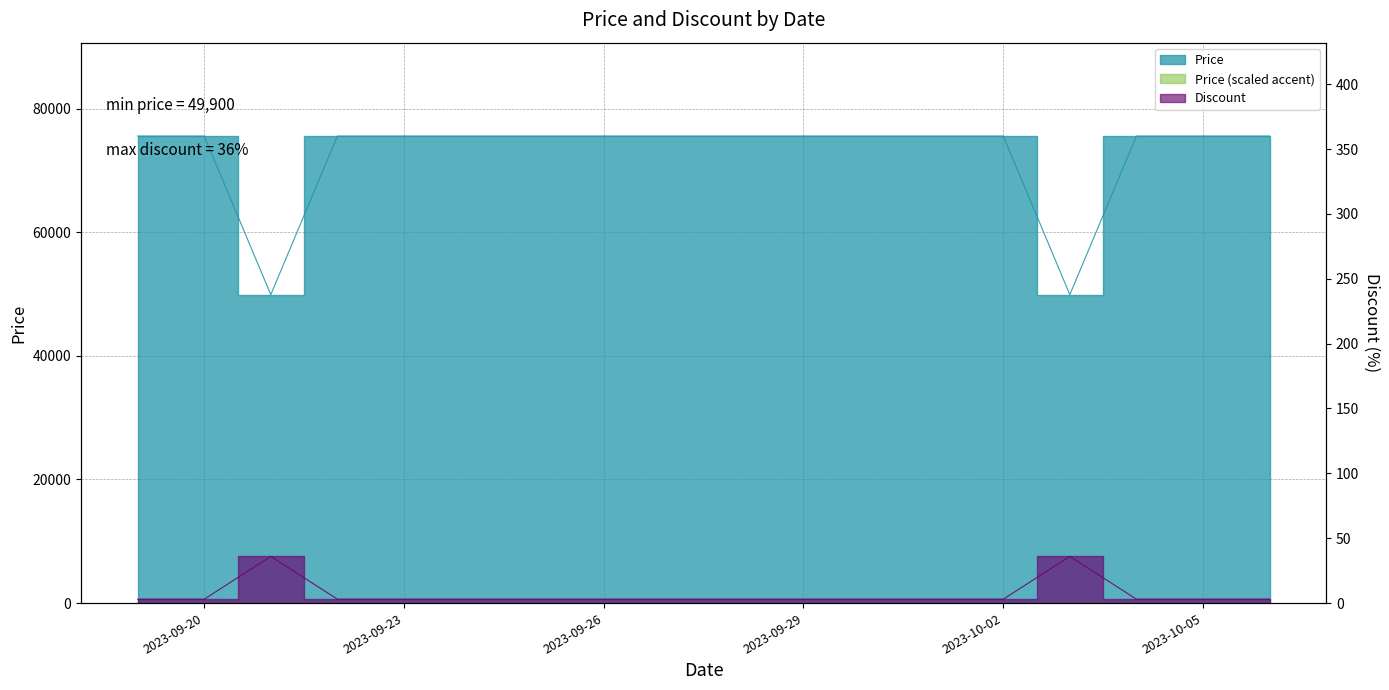

What is the total value across all series at 2023-09-29?

75563